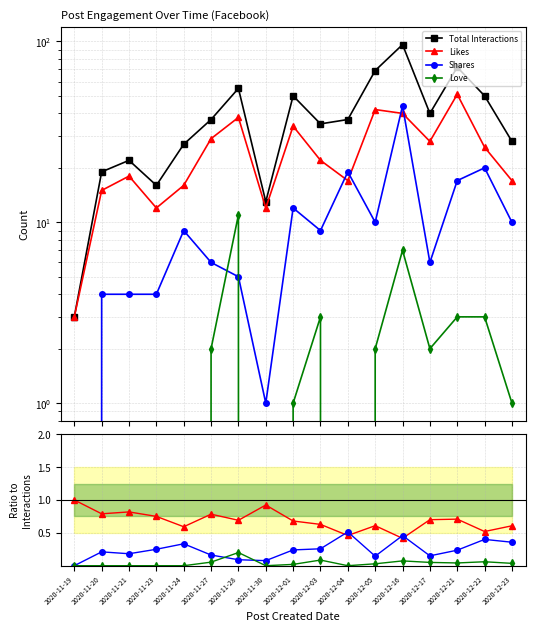

Reading right to left, extract all data points from this chart.

Total Interactions: 28.0	50.0	72.0	40.0	96.0	69.0	37.0	35.0	50.0	13.0	55.0	37.0	27.0	16.0	22.0	19.0	3.0
Likes: 0.6	0.5	0.7	0.7	0.4	0.6	0.5	0.6	0.7	0.9	0.7	0.8	0.6	0.8	0.8	0.8	1.0
Shares: 0.4	0.4	0.2	0.1	0.5	0.1	0.5	0.3	0.2	0.1	0.1	0.2	0.3	0.2	0.2	0.2	0.0
Love: 0.0	0.1	0.0	0.1	0.1	0.0	0.0	0.1	0.0	0.0	0.2	0.1	0.0	0.0	0.0	0.0	0.0